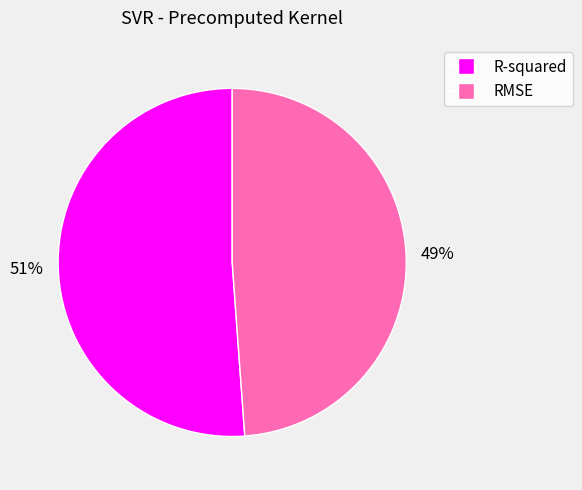

Which category has the biggest portion of the pie?

R-squared